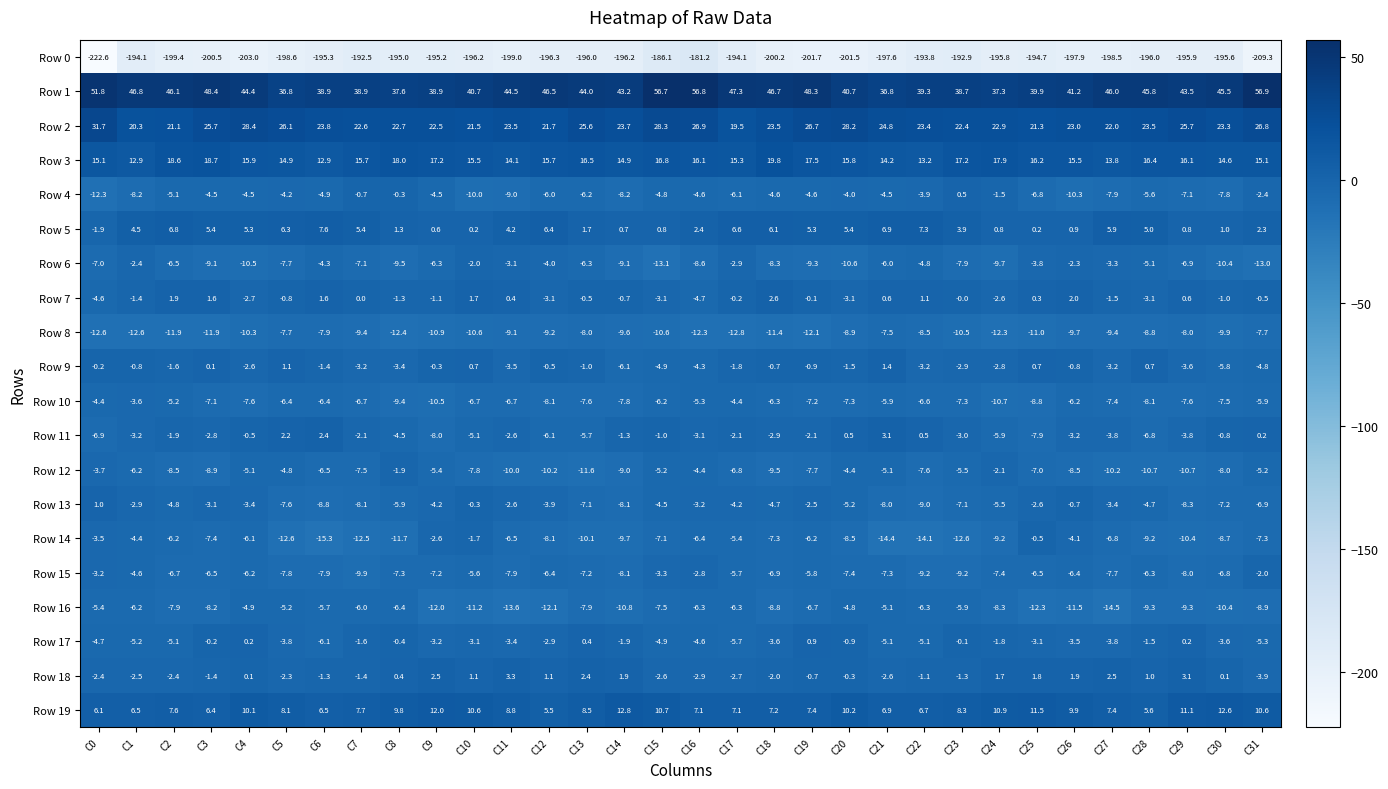

Is it true that Row 2 equals 20.3 at C1?

True